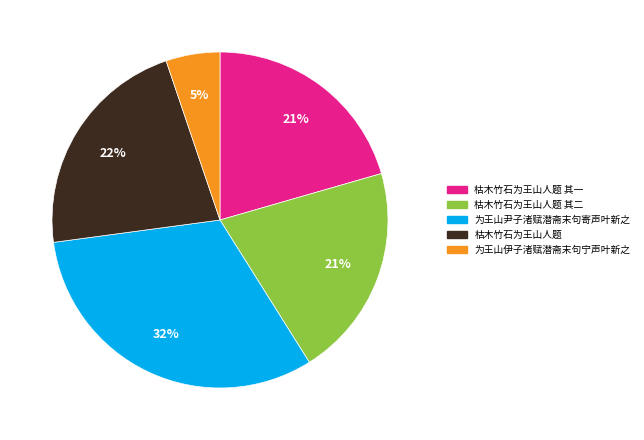

Is it true that 枯木竹石为王山人题 其二 is 7% of the pie?

False